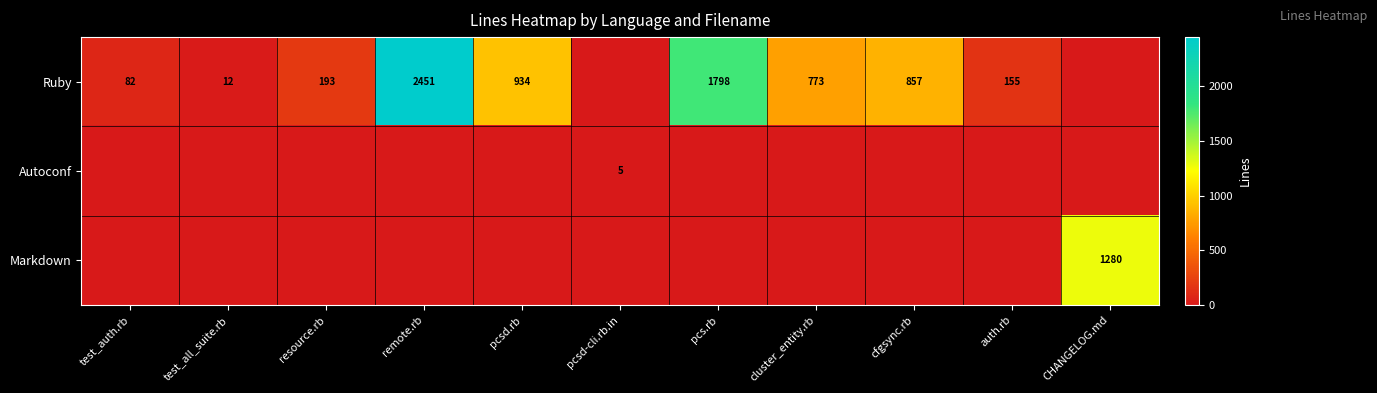

What is the sum of the Ruby values at cluster_entity.rb and pcsd.rb?

1707